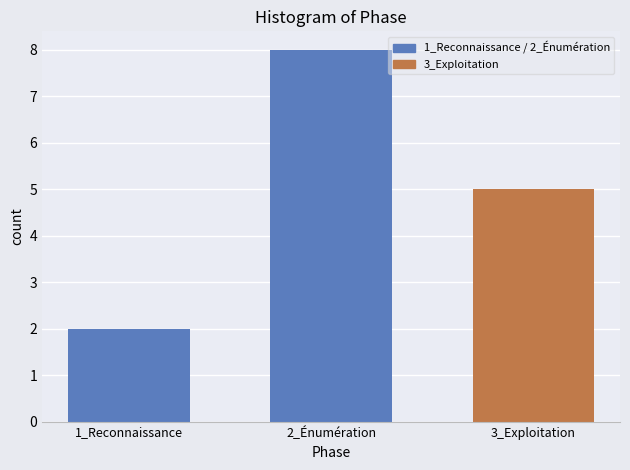

Reading left to right, list all the values displayed in this chart.

2	8	5